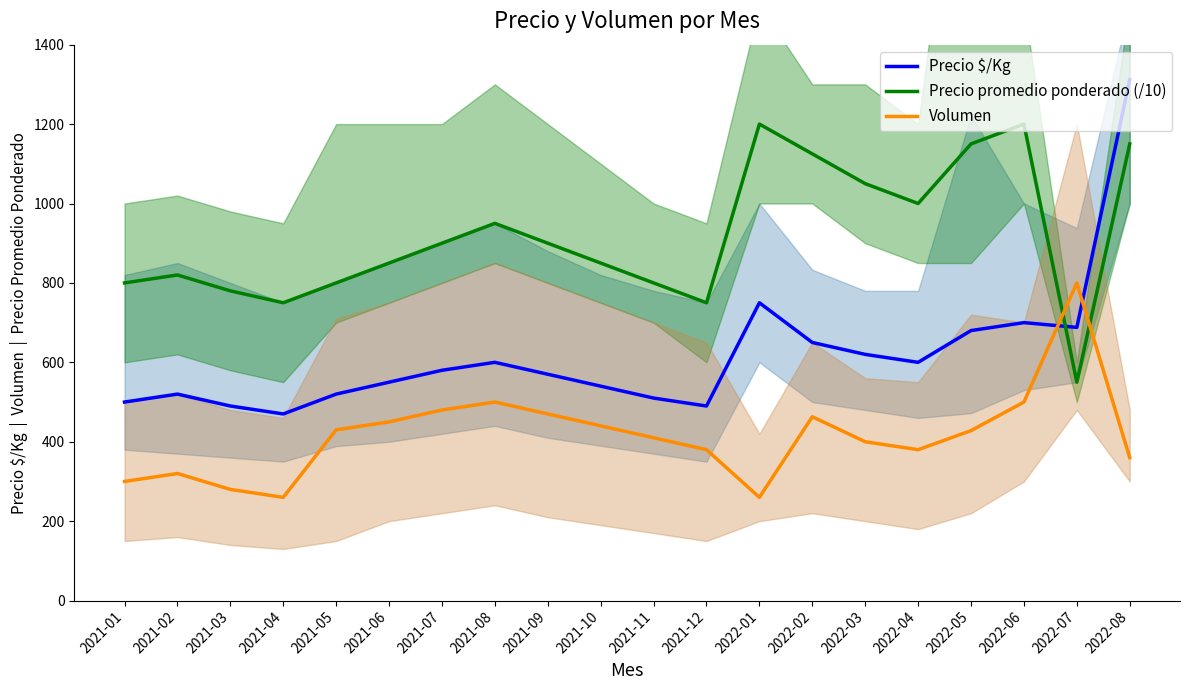

Rank the series by their average value, from lowest to highest.

Volumen, Precio $/Kg, Precio promedio ponderado (/10)